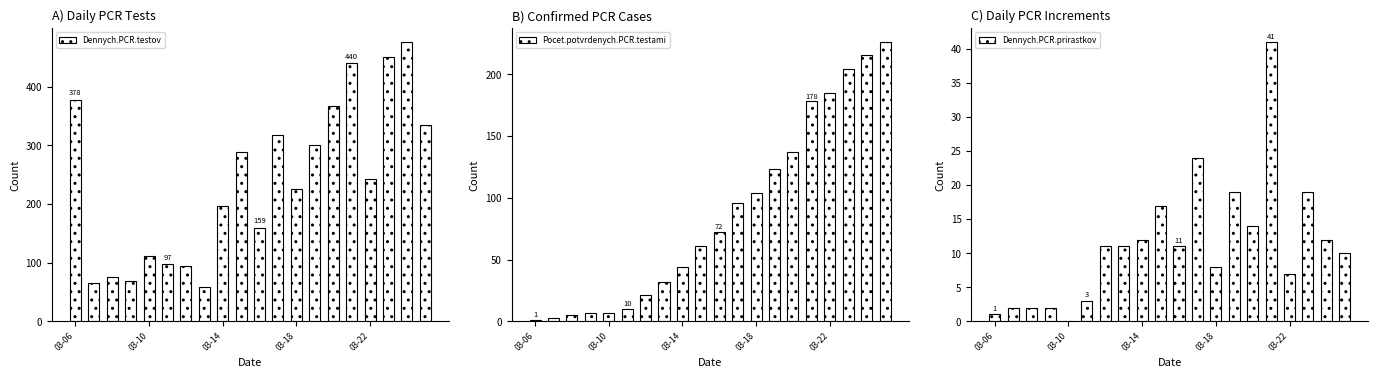

How many categories are shown in the chart?

20